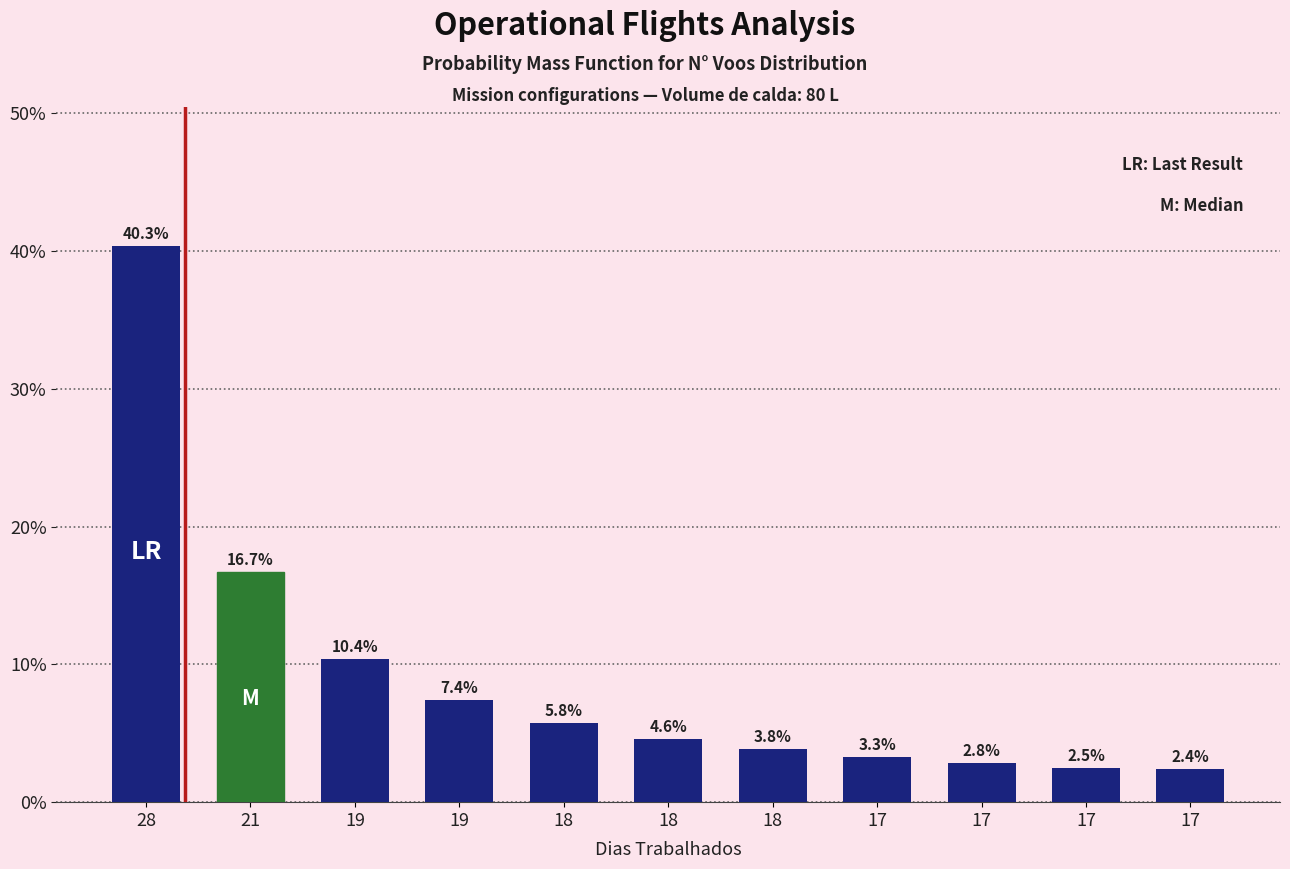

List the labels in order of value, largest first.

28, 21, 19, 19, 18, 18, 18, 17, 17, 17, 17